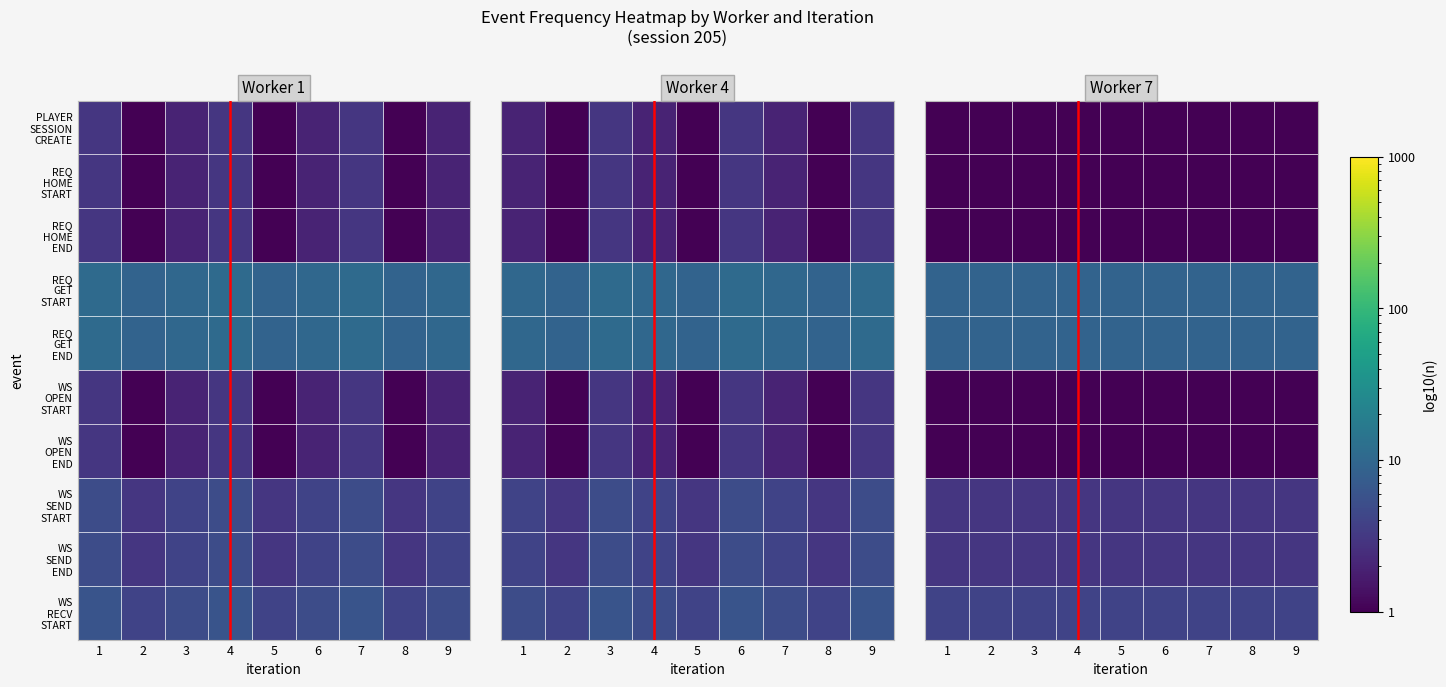

Rank the series at 7 from highest to lowest value.

REQ GET START, REQ GET END, WS RECV START, WS SEND START, WS SEND END, PLAYER SESSION CREATE, REQ HOME START, REQ HOME END, WS OPEN START, WS OPEN END